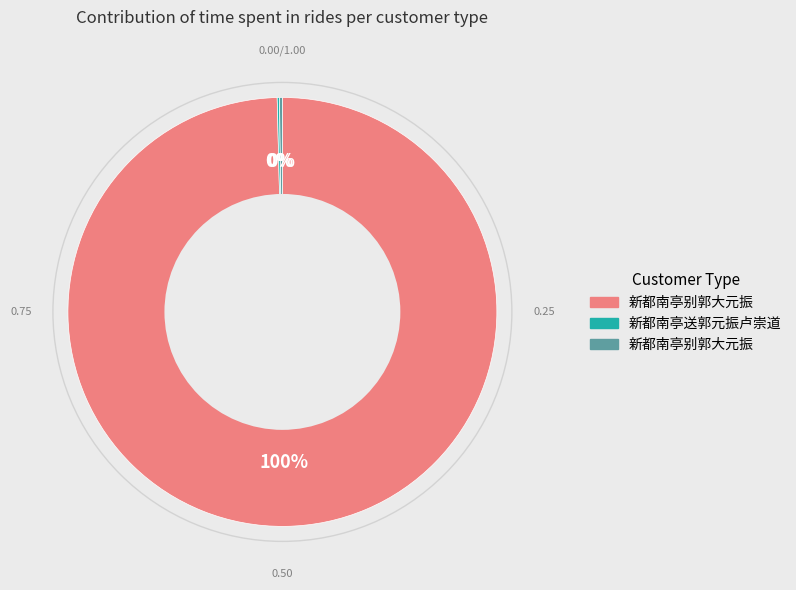

To the nearest percent, what is the average slice percentage?

33%